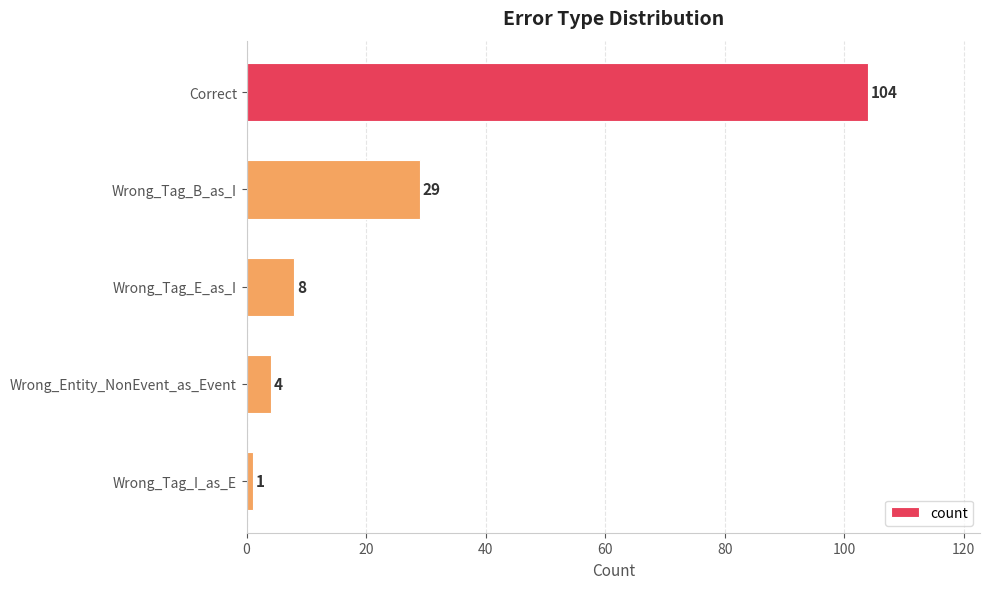

Rank the categories by value from lowest to highest.

Wrong_Tag_I_as_E, Wrong_Entity_NonEvent_as_Event, Wrong_Tag_E_as_I, Wrong_Tag_B_as_I, Correct